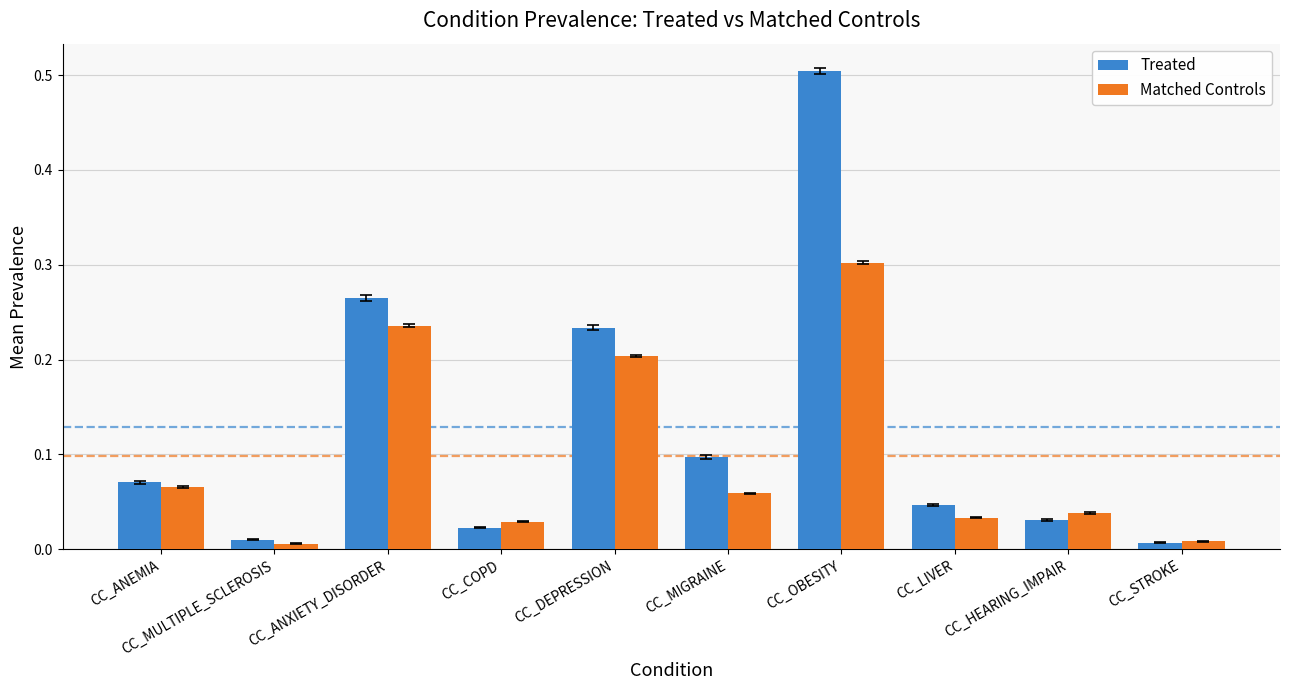

At how many categories does at least one series exceed 0?

10